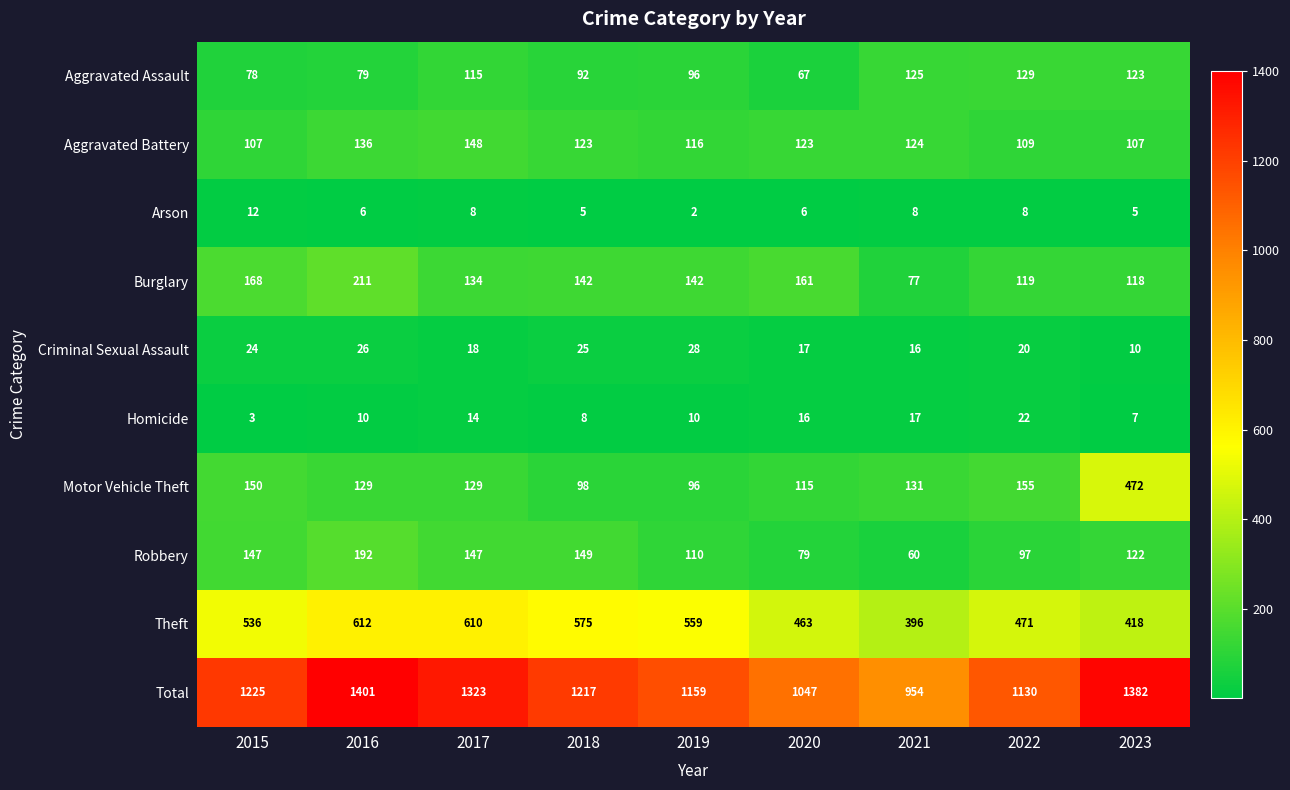

At which category is the sum across all series the highest?

2016